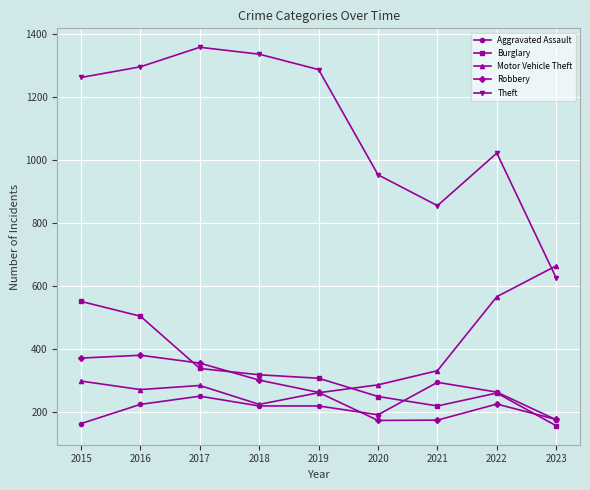

True or false: Motor Vehicle Theft and Burglary cross at least once.

True